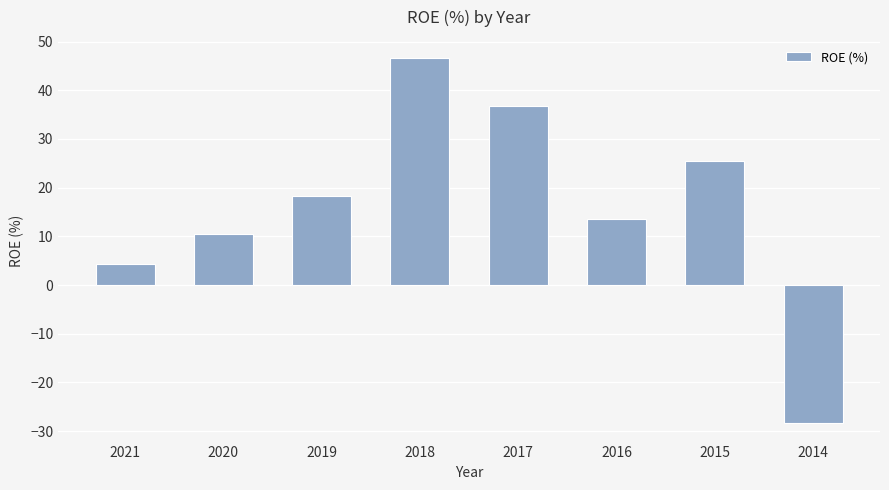

Reading left to right, what are all the values shown in this chart?

4.3	10.4	18.2	46.6	36.7	13.5	25.4	-28.4